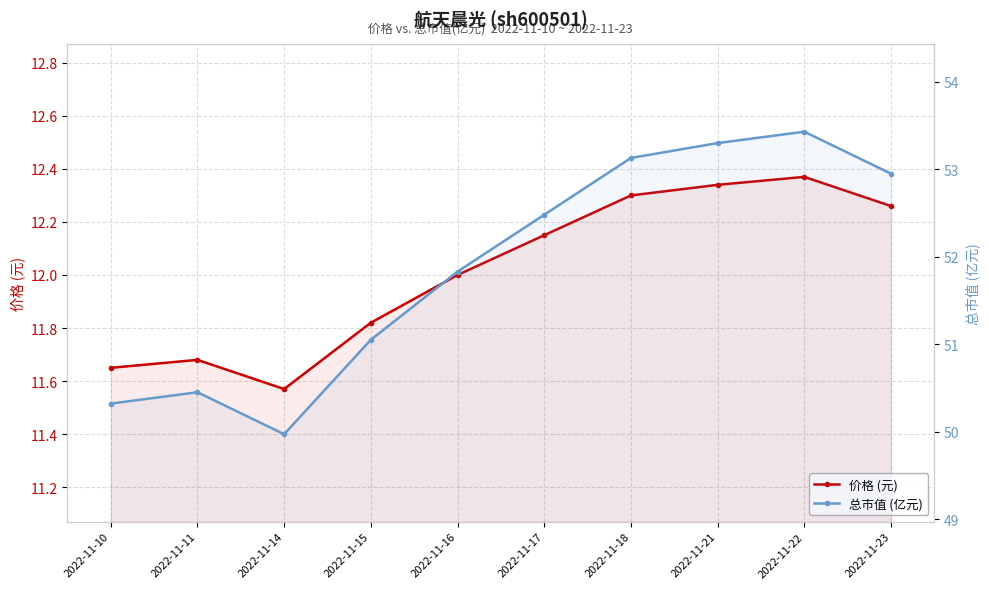

At 2022-11-21, list the series in order from largest to smallest.

总市值 (亿元), 价格 (元)